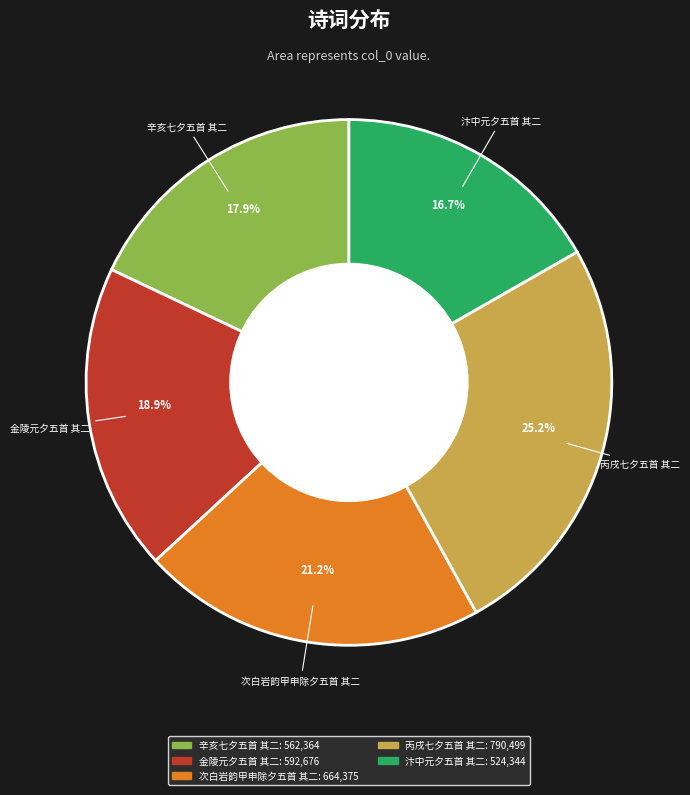

What is the largest slice in the pie chart?

丙戌七夕五首 其二